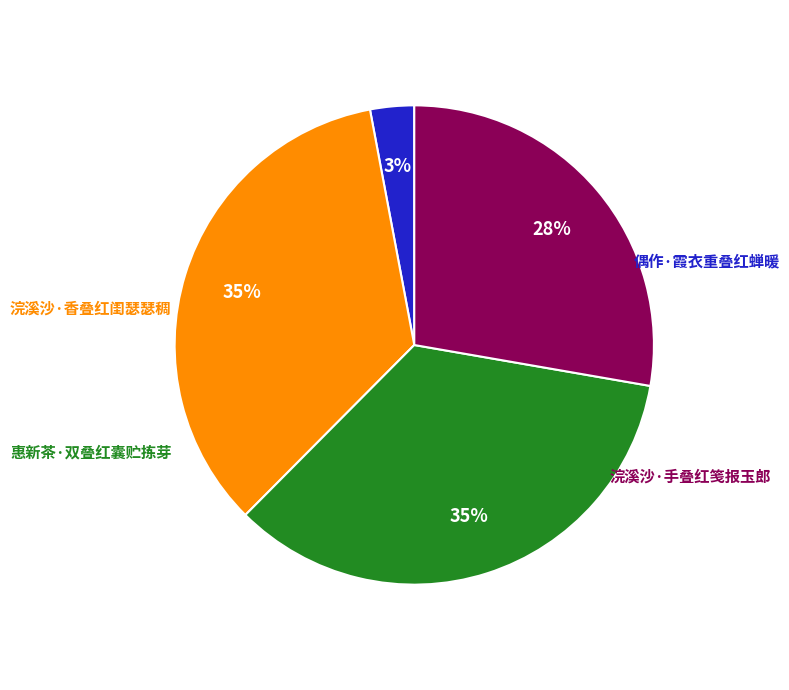

To the nearest percent, what is the average slice percentage?

25%